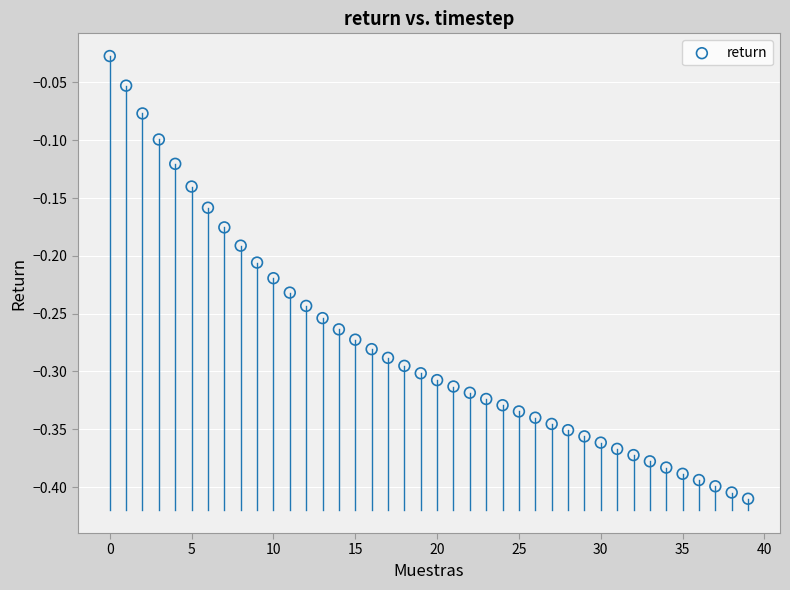

What is the range of Y values (max minus min)?

0.4